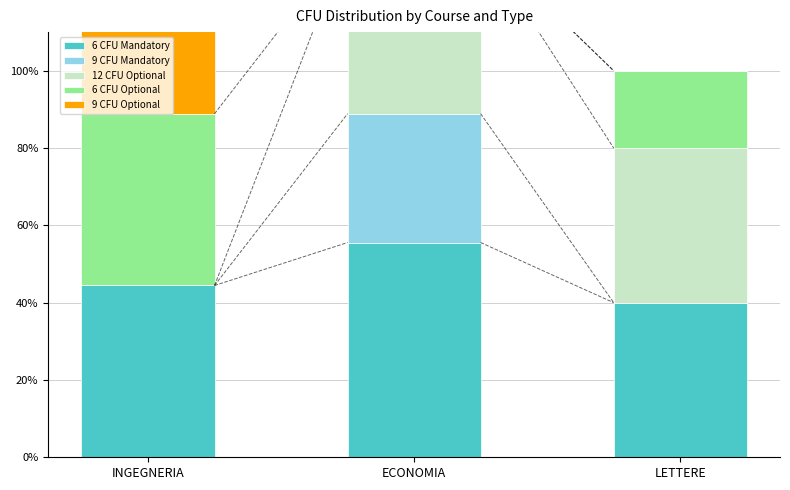

Read the 6 CFU Mandatory value at ECONOMIA.

55.6